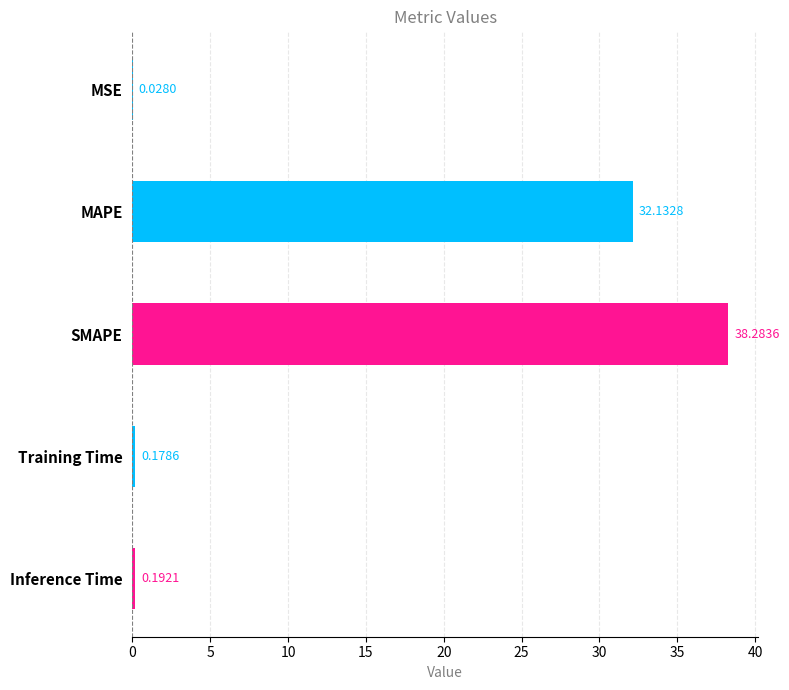

What is the maximum value shown in the chart?

38.3